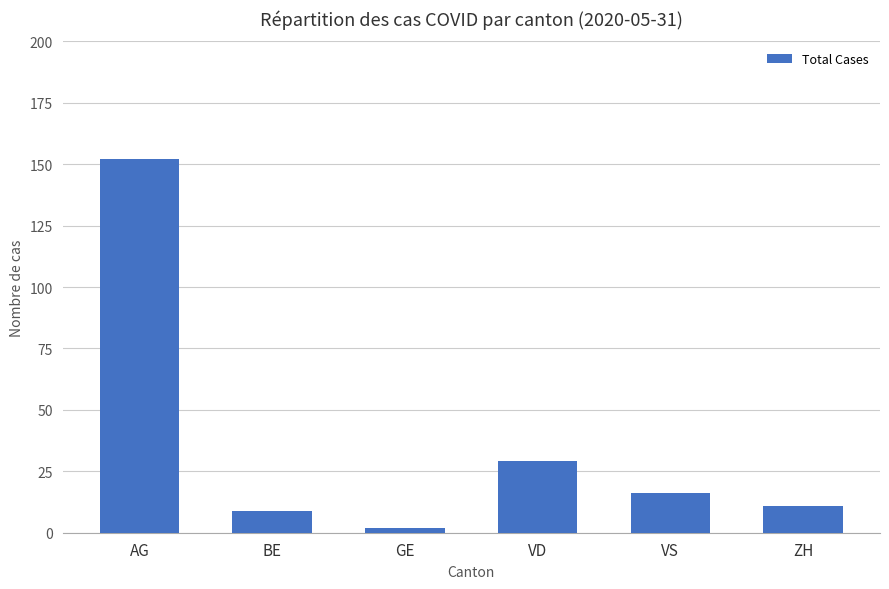

Count the number of data series in this chart.

1